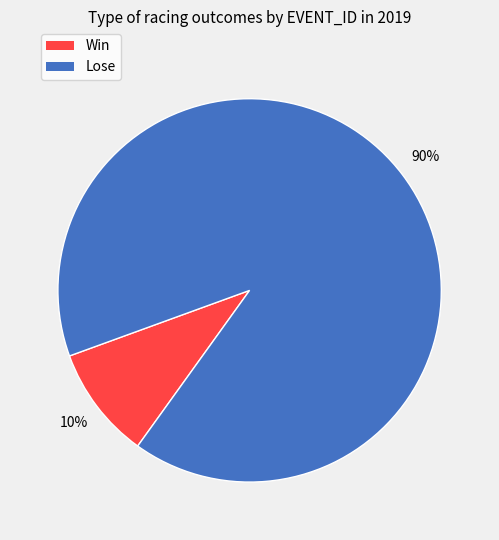

To the nearest percent, what is the average slice percentage?

50%